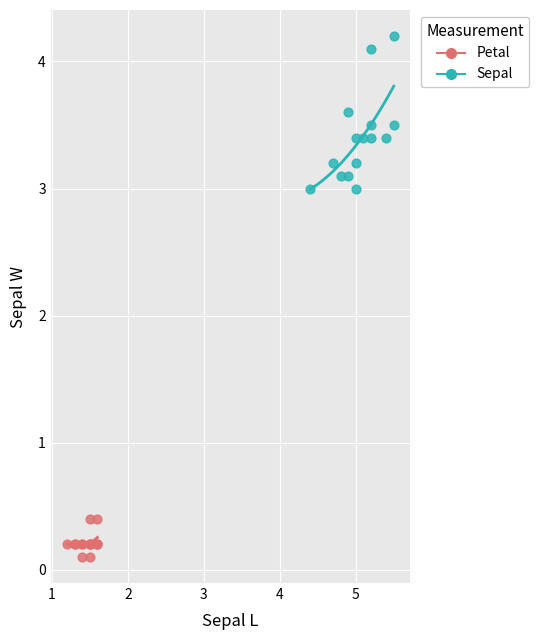

What are all the series names shown in the legend?

Petal, Sepal